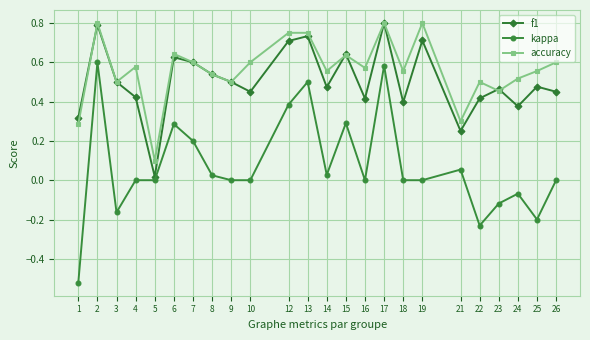

Between 7 and 9, which series saw the biggest shift?

kappa